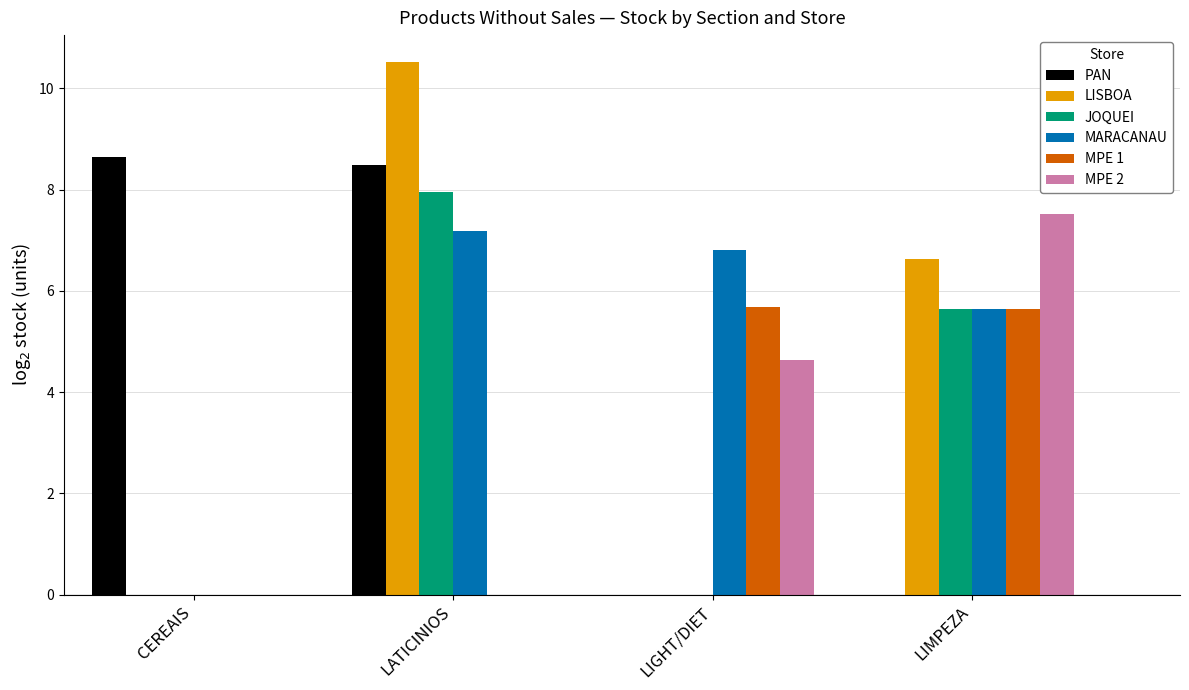

What is the spread (max minus min) of values at LATICINIOS?

10.5